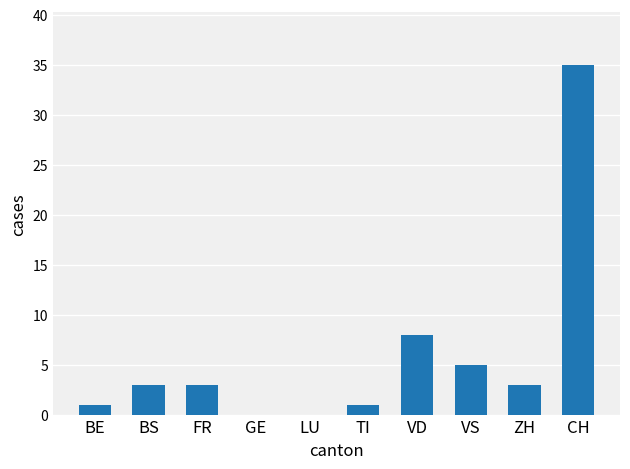

What is the sum of all values?

59